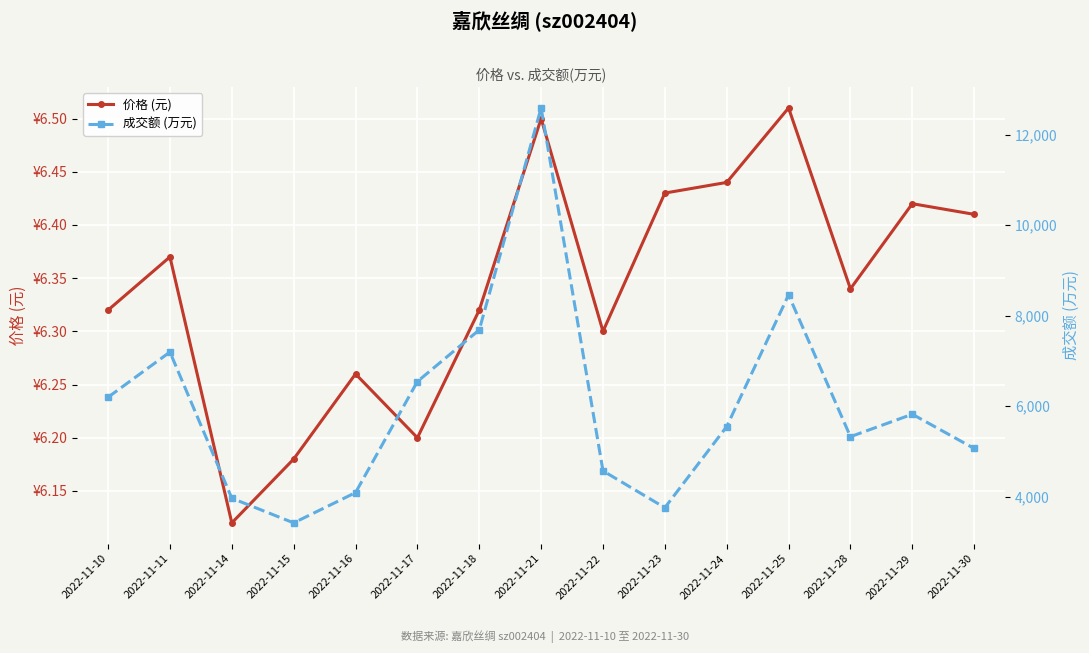

Reading left to right, list all the values displayed in this chart.

价格 (元): 6.3	6.4	6.1	6.2	6.3	6.2	6.3	6.5	6.3	6.4	6.4	6.5	6.3	6.4	6.4
成交额 (万元): 6195.0	7194.0	3962.0	3417.0	4086.0	6542.0	7684.0	12590.0	4567.0	3753.0	5547.0	8457.0	5323.0	5819.0	5062.0